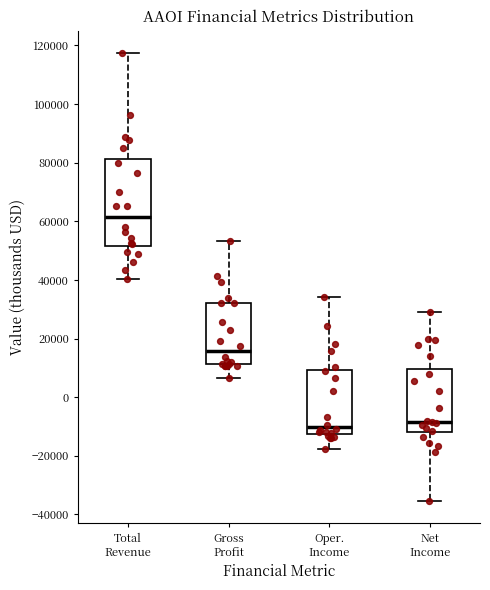

Comparing the boxes themselves (not the whiskers), which one is the tallest?

Total Revenue